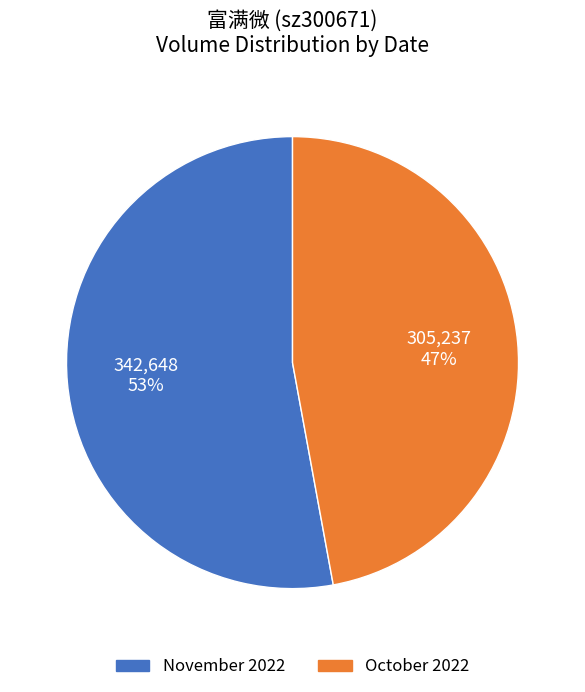

To the nearest percent, what is the average slice percentage?

50%